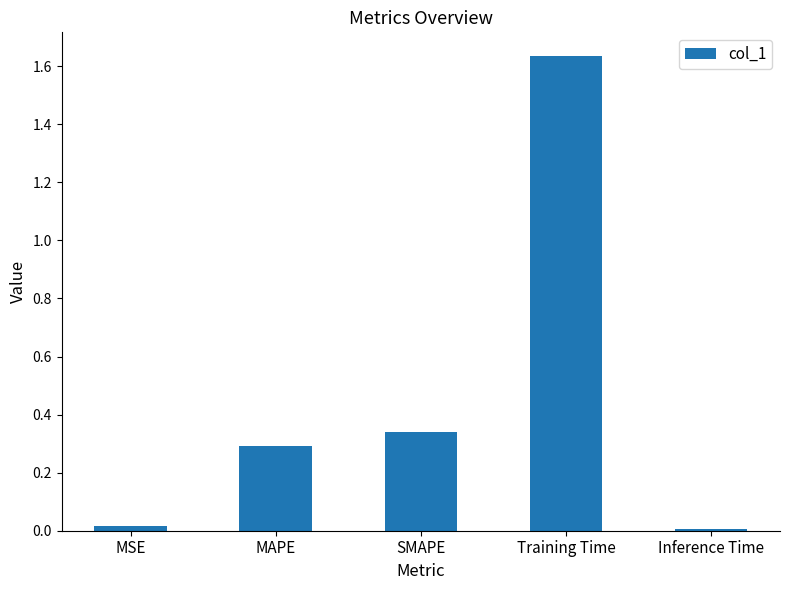

At which category does the chart reach its peak across all series?

Training Time